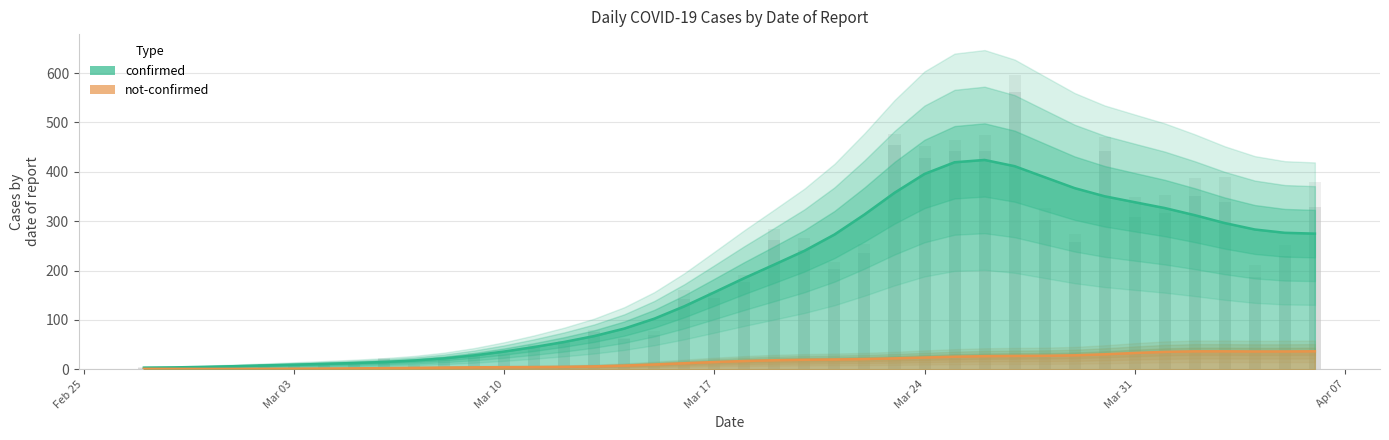

Reading right to left, what are all the values shown in this chart?

confirmed: 329	230	187	339	350	316	309	442	258	303	562	443	442	428	454	236	204	241	261	177	145	142	69	61	76	54	44	29	28	18	7	21	11	10	8	10	7	1	4	2
not-confirmed: 51	21	24	51	37	36	40	29	17	23	34	32	22	25	23	18	13	25	24	14	12	19	8	3	4	4	5	4	5	4	3	1	1	3	0	1	1	0	0	2